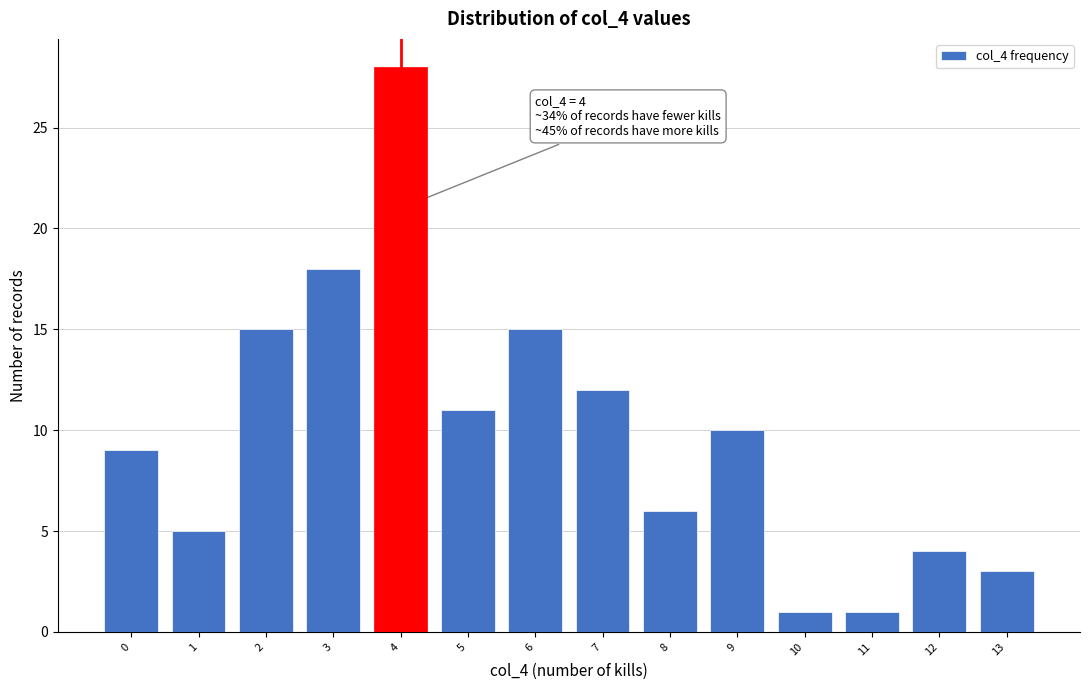

Over which range of the x-axis is the bar tallest?

3.5 to 4.5